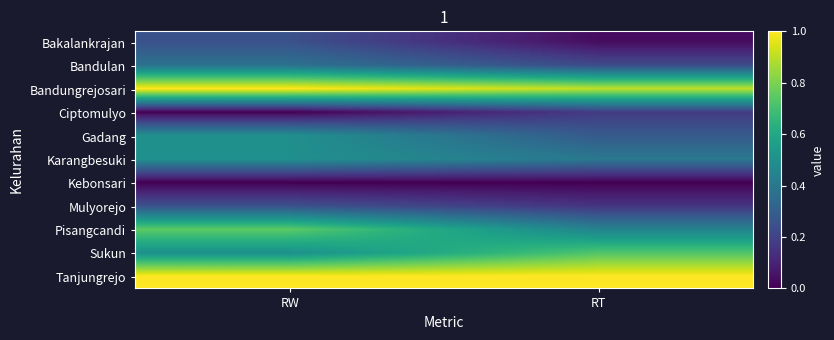

Reading left to right, transcribe all the data shown in this chart.

Bakalankrajan: RW=0.2	RT=0.0
Bandulan: RW=0.4	RT=0.2
Bandungrejosari: RW=1.0	RT=0.9
Ciptomulyo: RW=0.0	RT=0.2
Gadang: RW=0.5	RT=0.3
Karangbesuki: RW=0.5	RT=0.4
Kebonsari: RW=0.0	RT=0.0
Mulyorejo: RW=0.2	RT=0.2
Pisangcandi: RW=0.8	RT=0.4
Sukun: RW=0.5	RT=0.7
Tanjungrejo: RW=1.0	RT=1.0